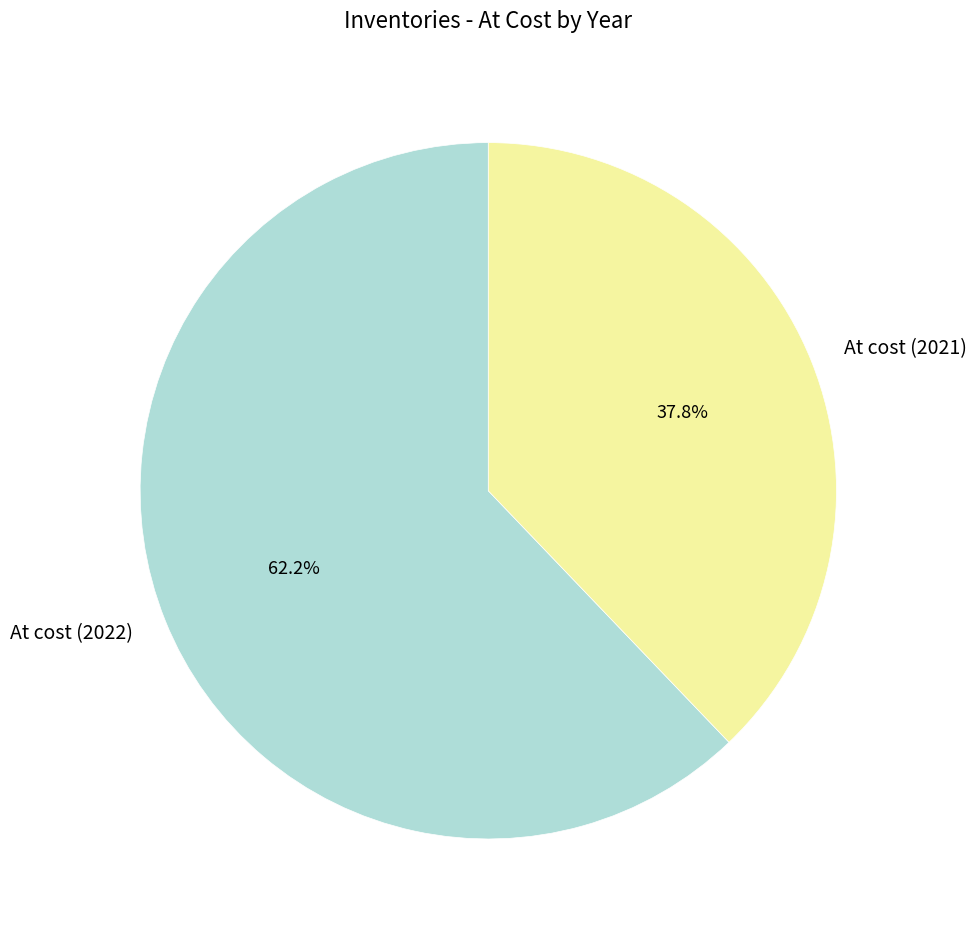

Which category has the biggest portion of the pie?

At cost (2022)